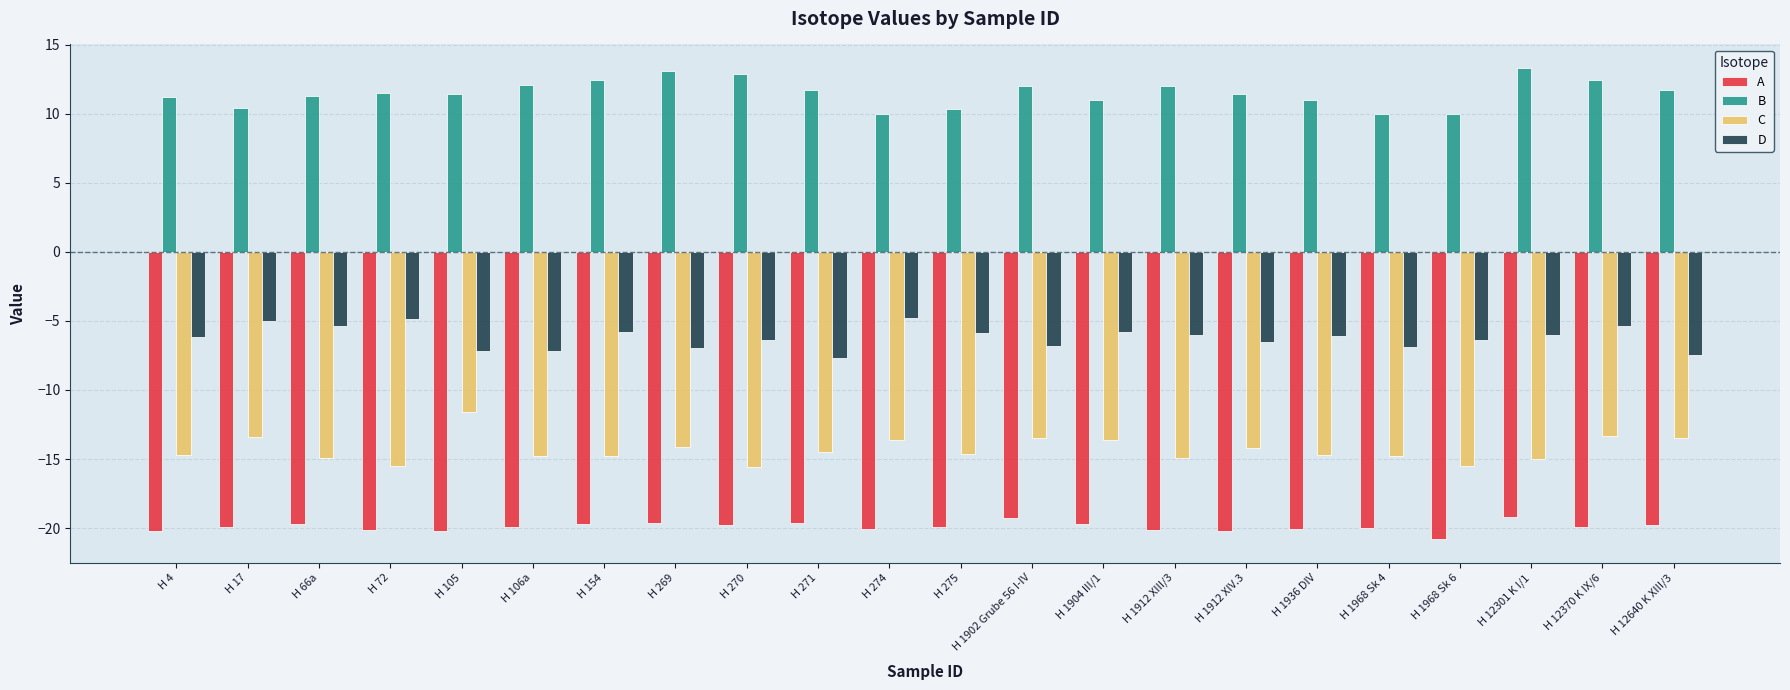

What is the highest value of the C series?

-11.6